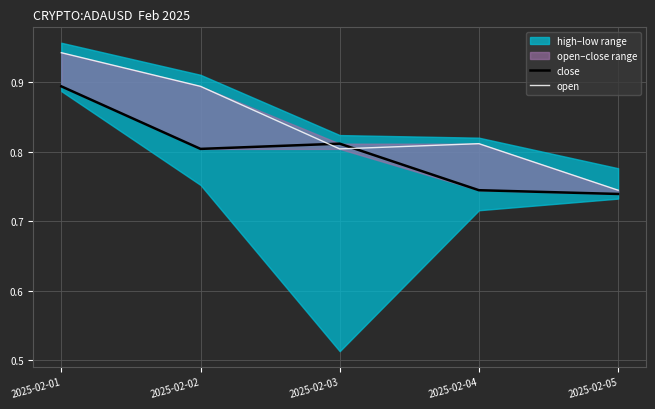

Is the value of open at 2025-02-03 greater than the value of close at 2025-02-01?

No